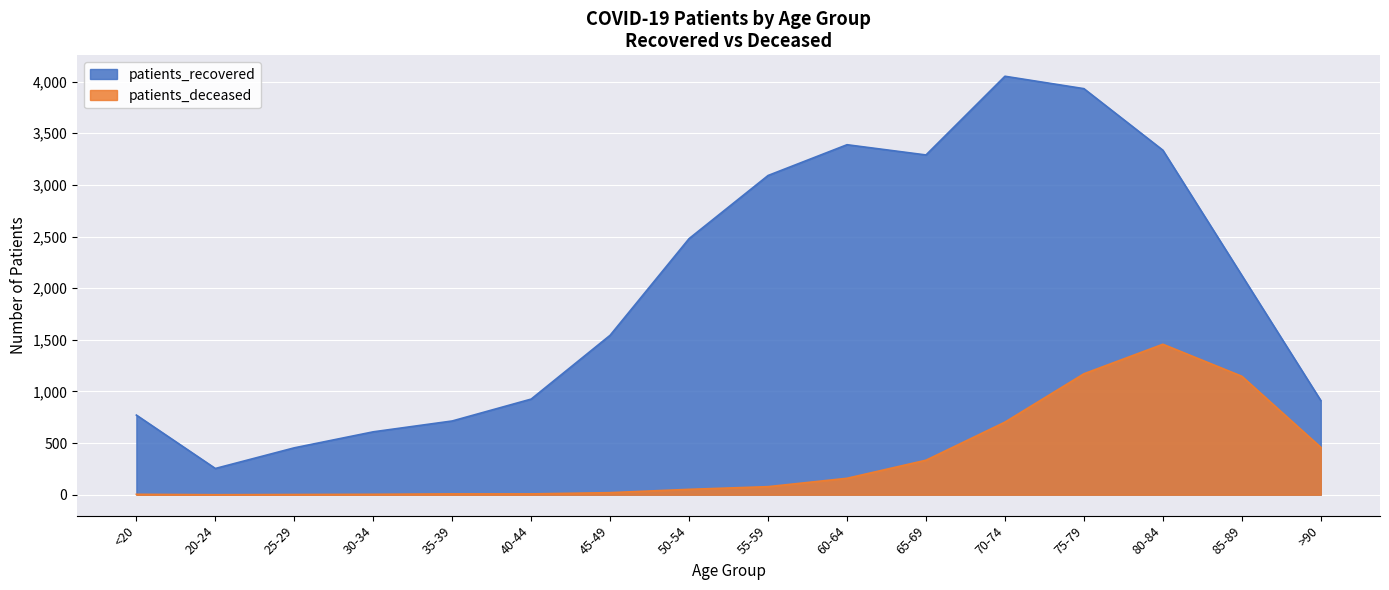

What are all the series names shown in the legend?

patients_recovered, patients_deceased